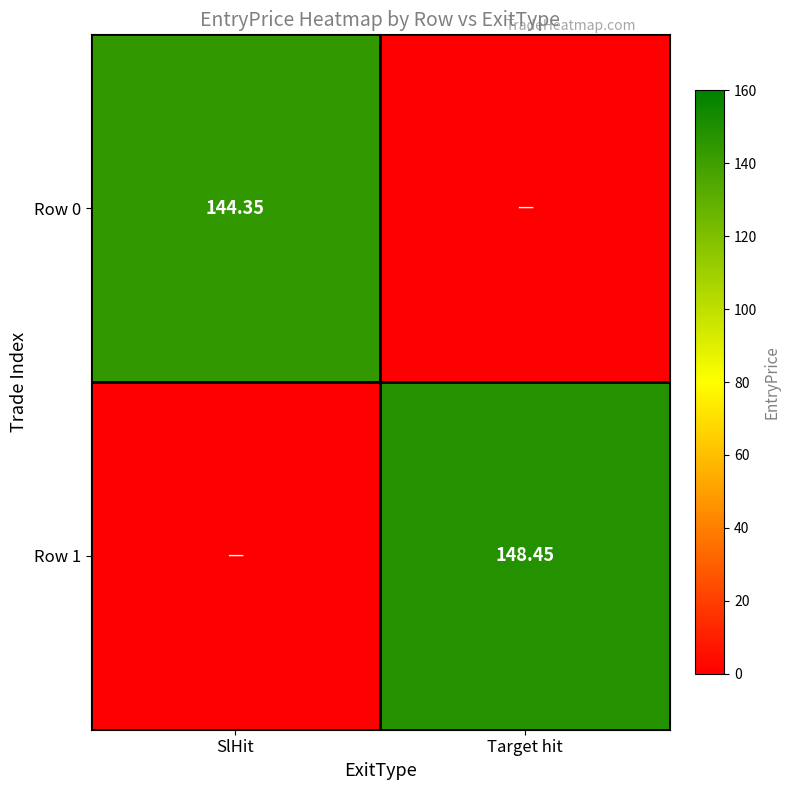

Is the value of Row 1 at Target hit greater than the value of Row 0 at SlHit?

Yes